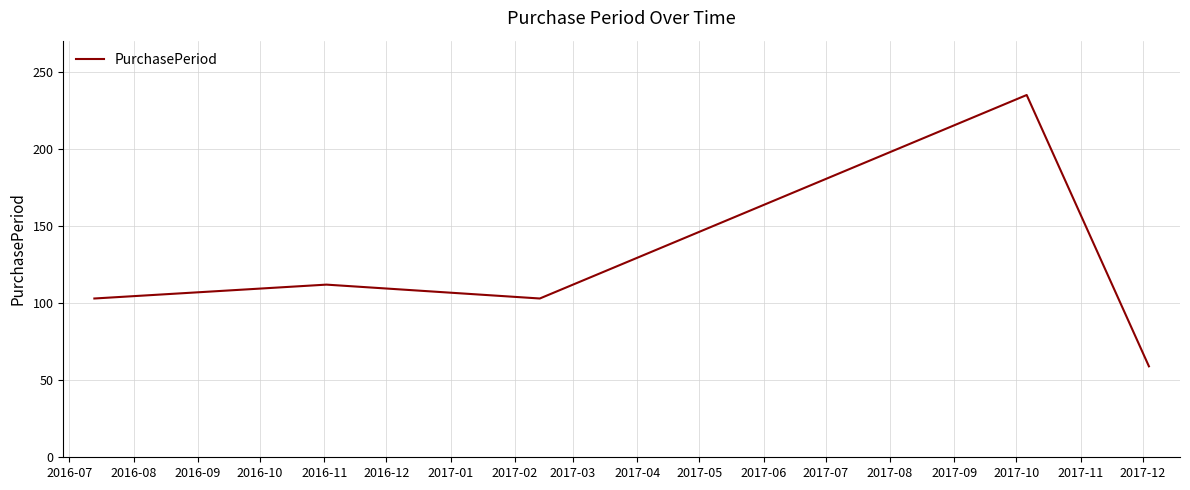

What is the difference between the second highest and second lowest values?

9